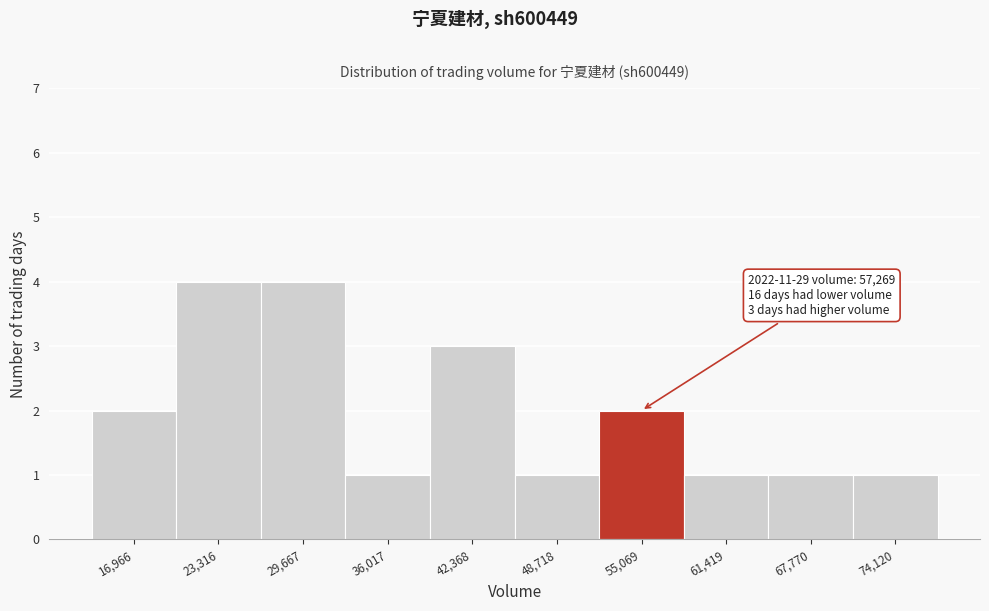

Reading left to right, what are all the values shown in this chart?

2	4	4	1	3	1	2	1	1	1